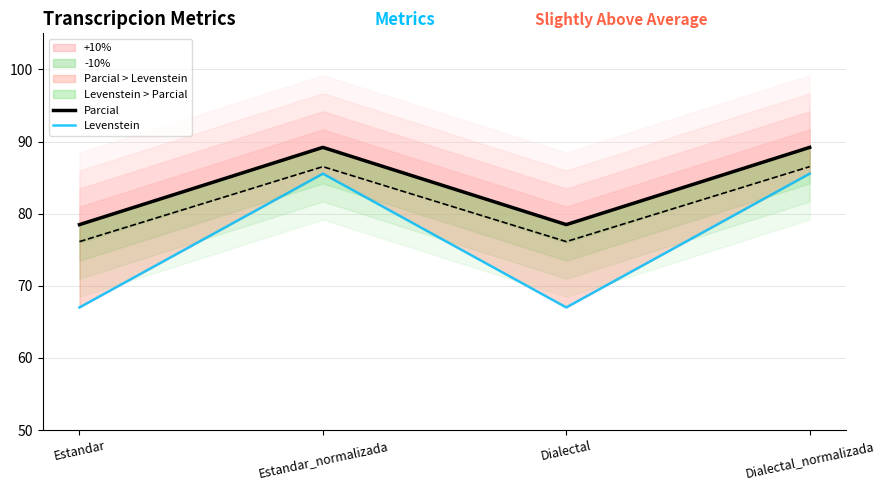

What is the maximum value for Parcial?

89.2